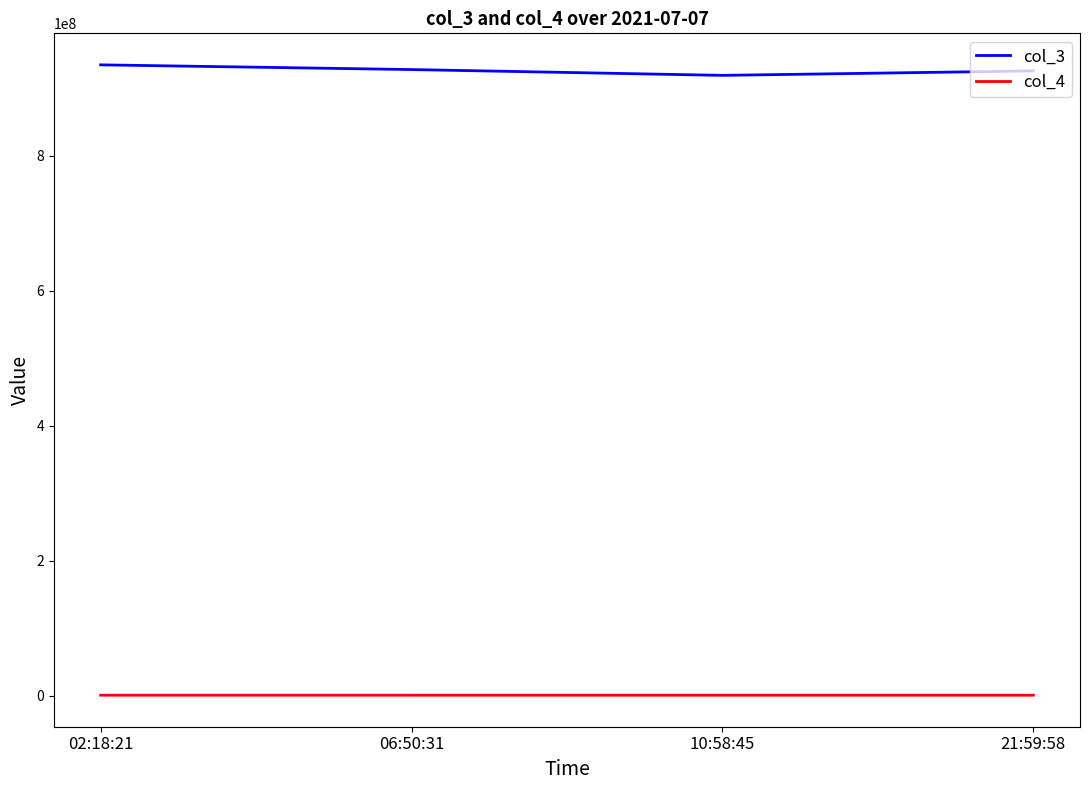

The value of col_3 at 02:18:21 is 934493080. True or false?

True